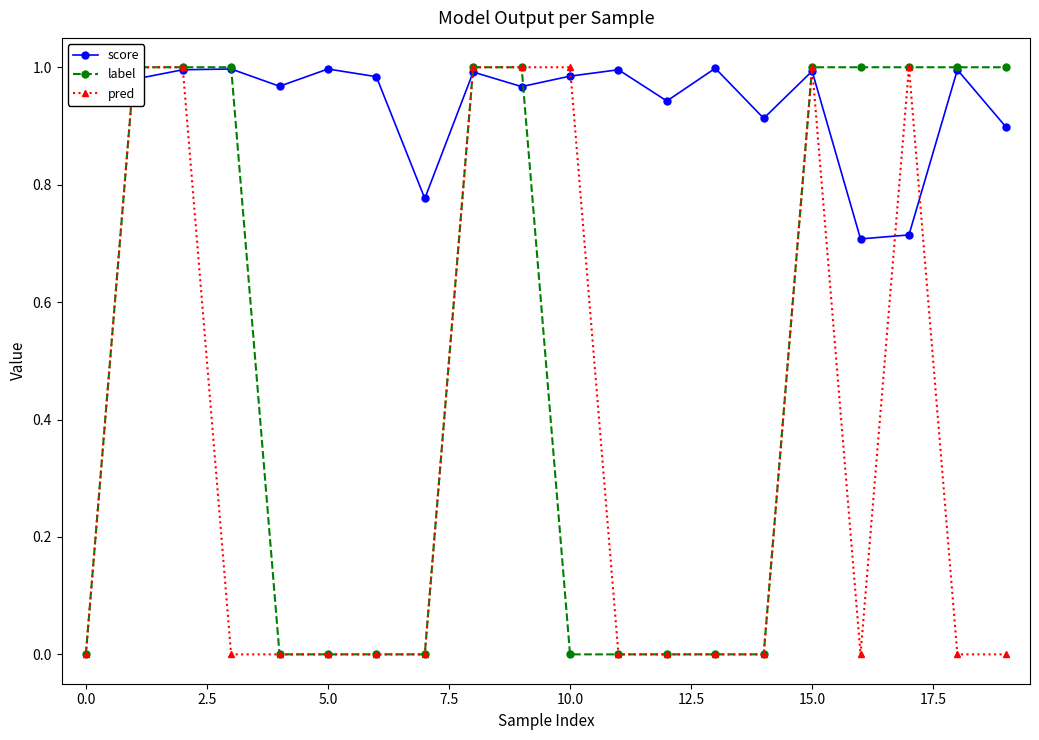

True or false: pred and label intersect in this chart.

False